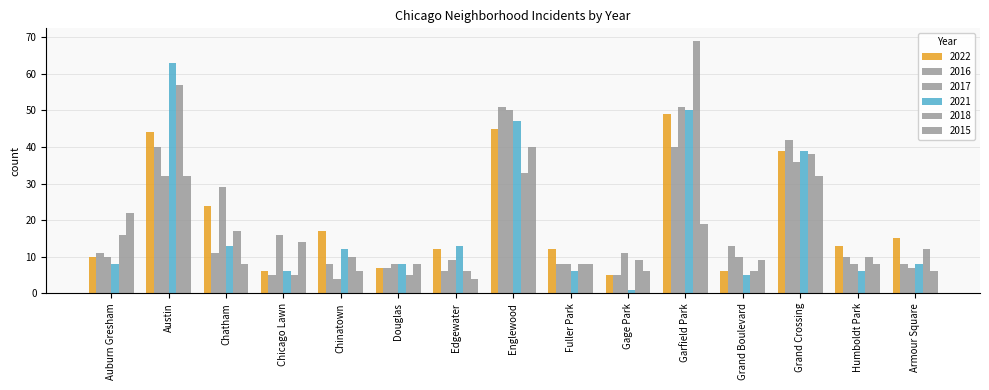

What is the sum of the 2021 values at Gage Park and Fuller Park?

7